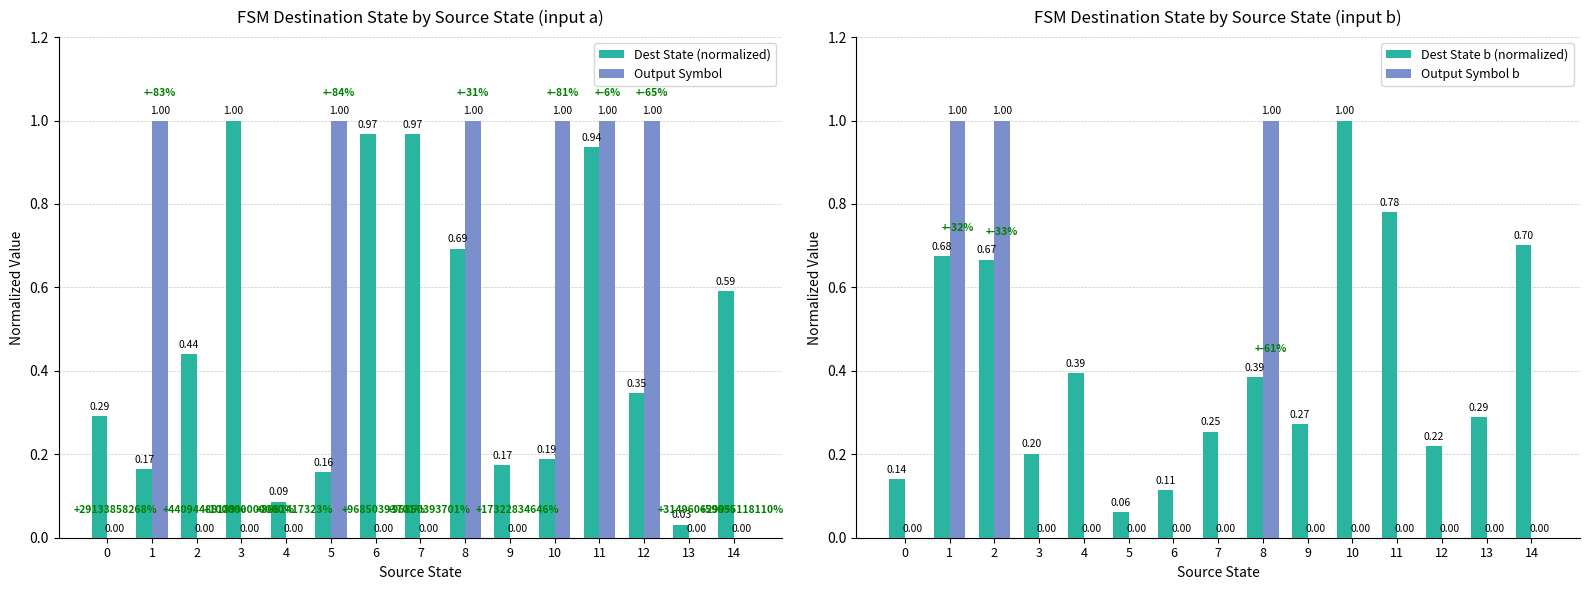

At how many categories does at least one series exceed 0?

15